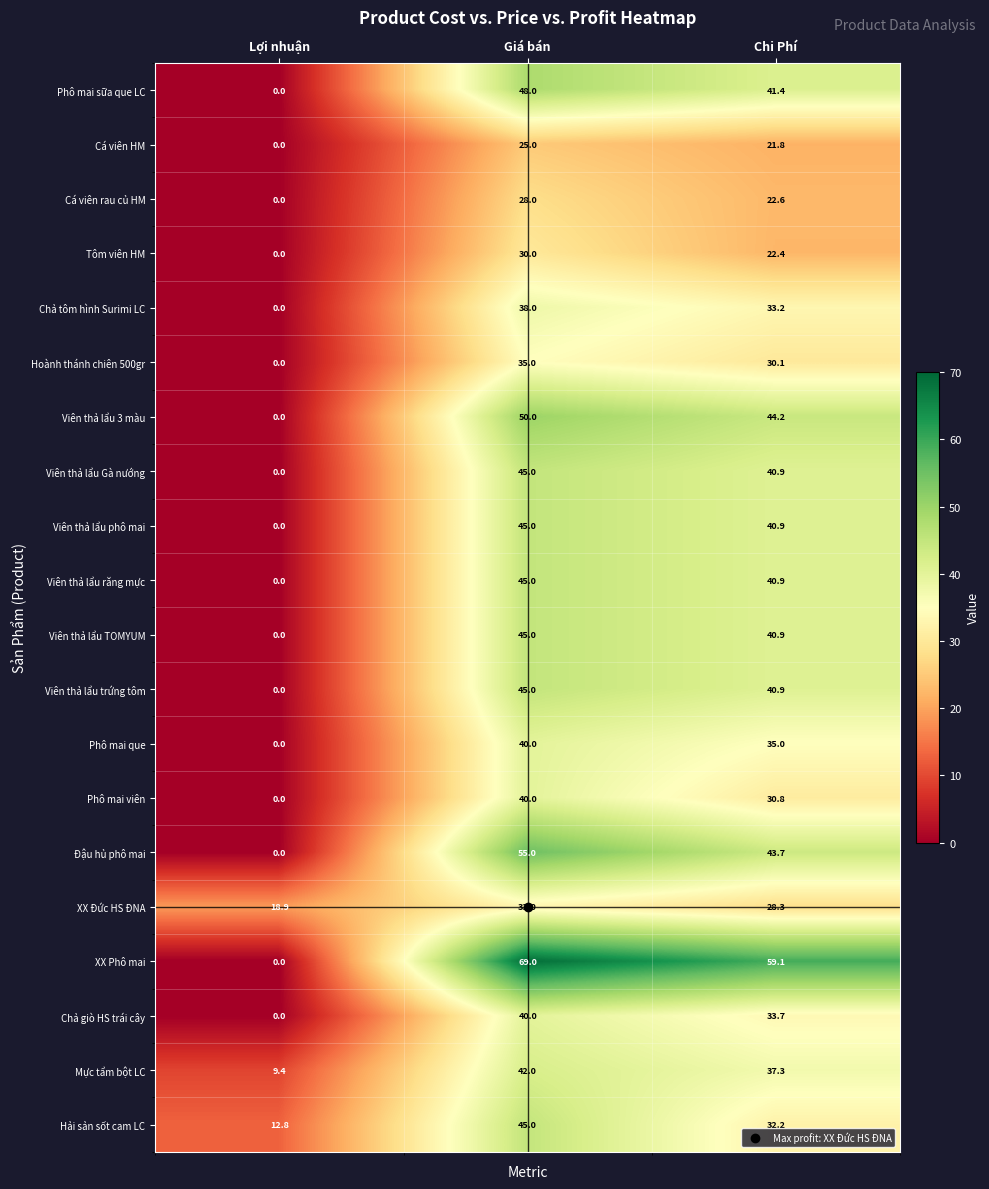

Which label corresponds to the largest value in the chart?

Giá bán